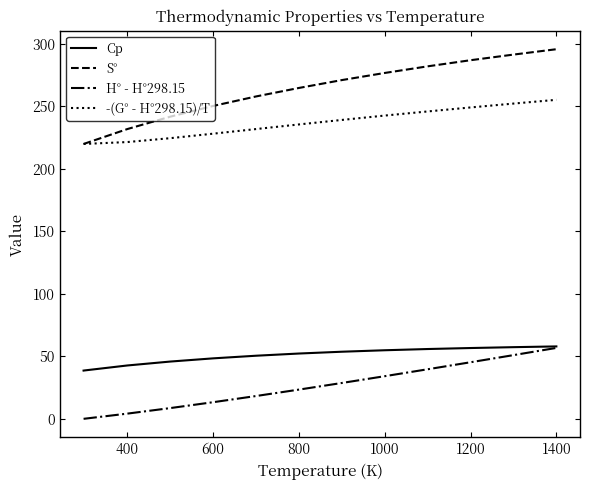

Which series has the largest total across all categories?

S°